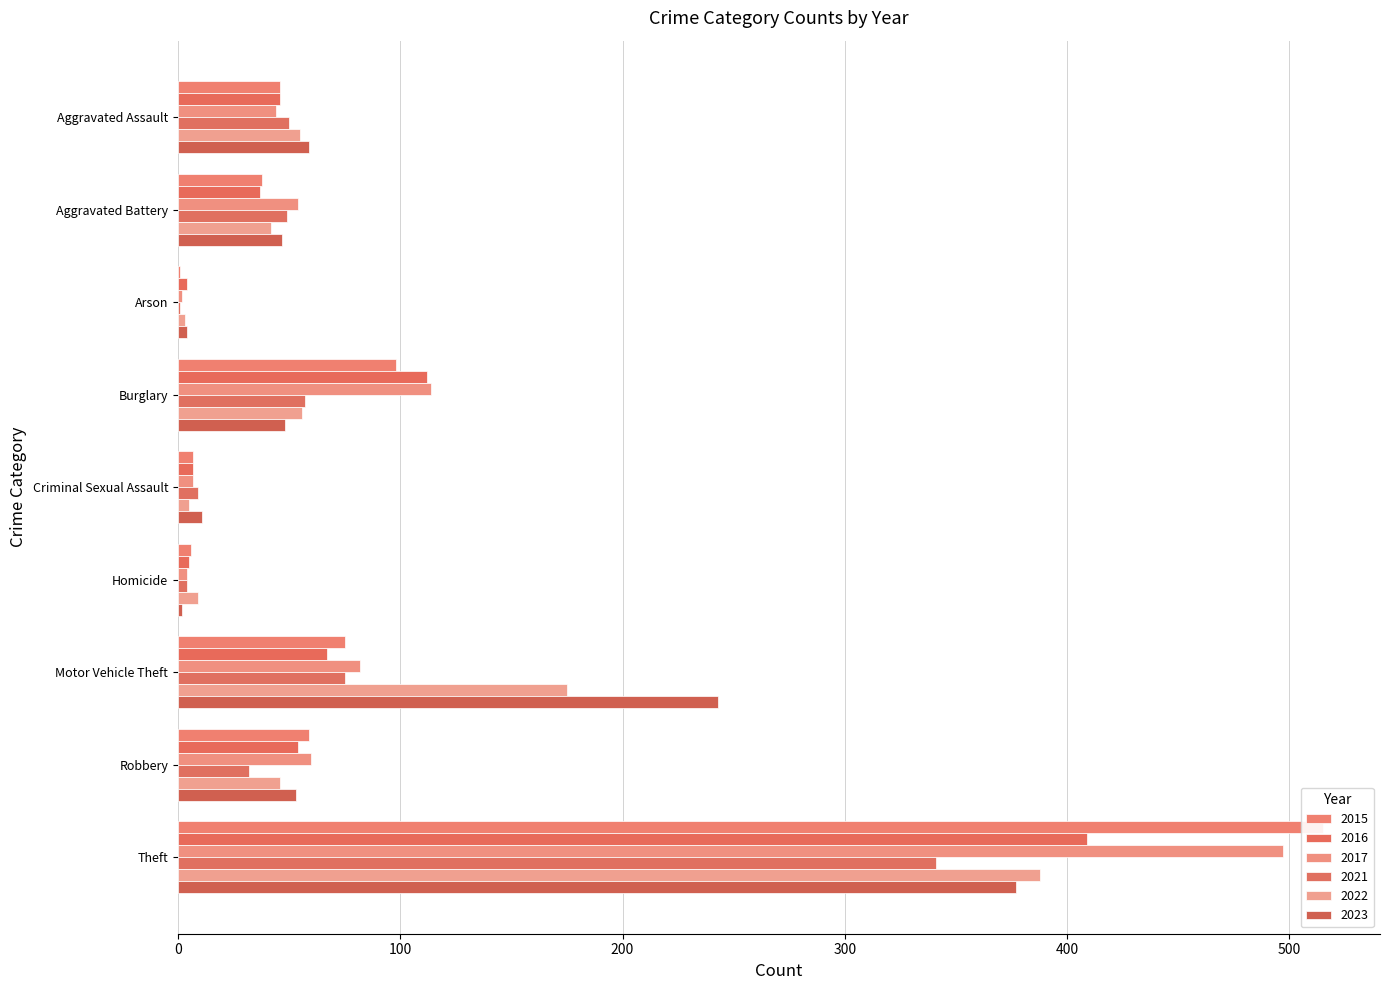

At how many categories does at least one series exceed 415?

1